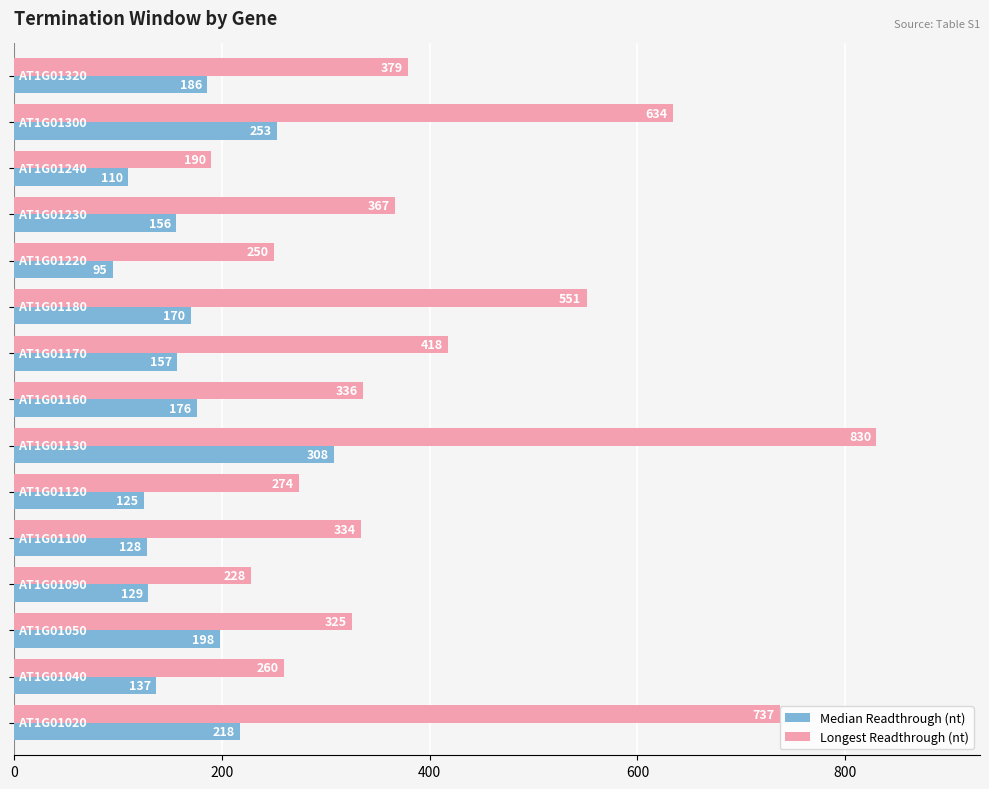

What is the smallest value displayed?

95